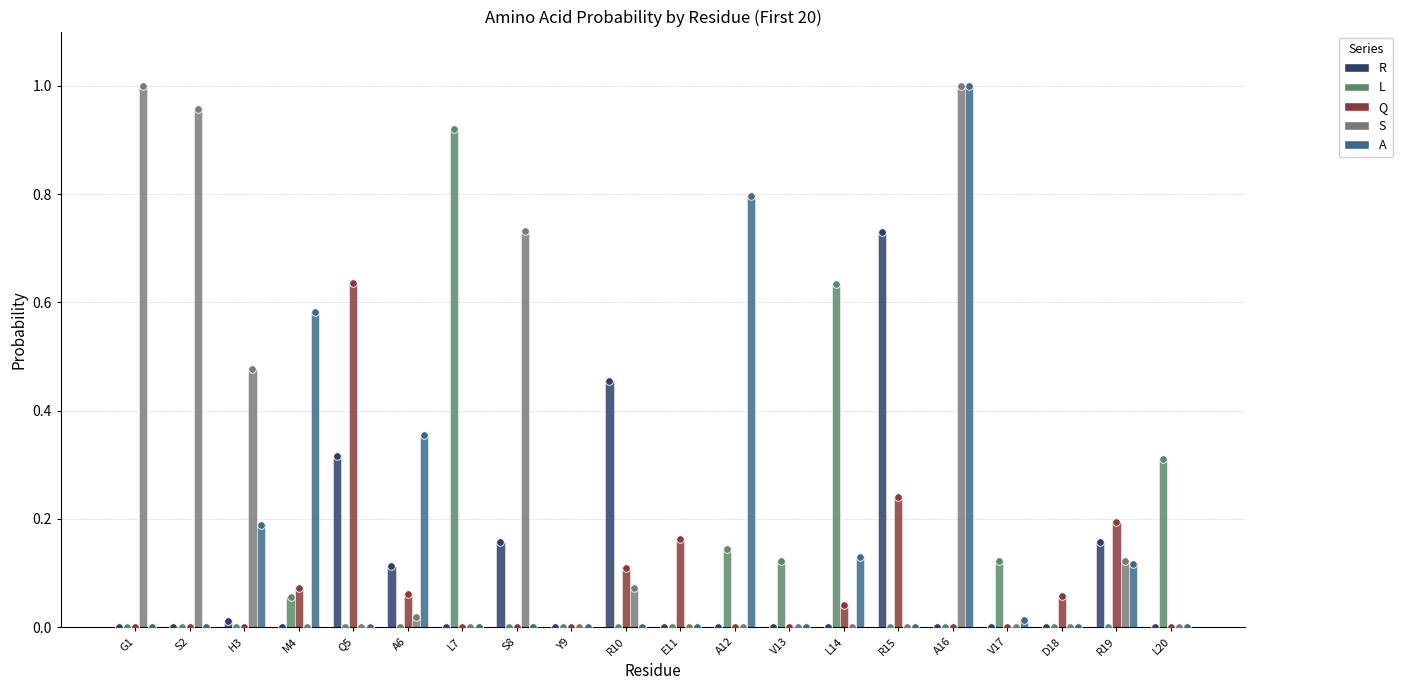

At how many categories does at least one series exceed 0?

19